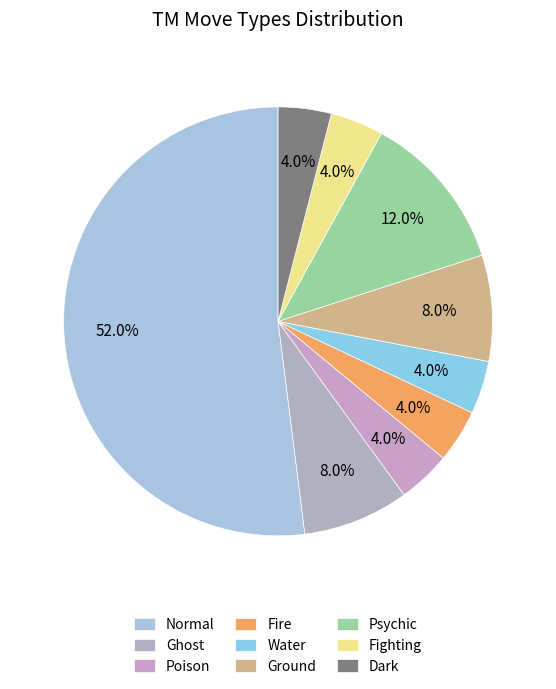

Combined, do Water and Ghost account for over 50%?

No